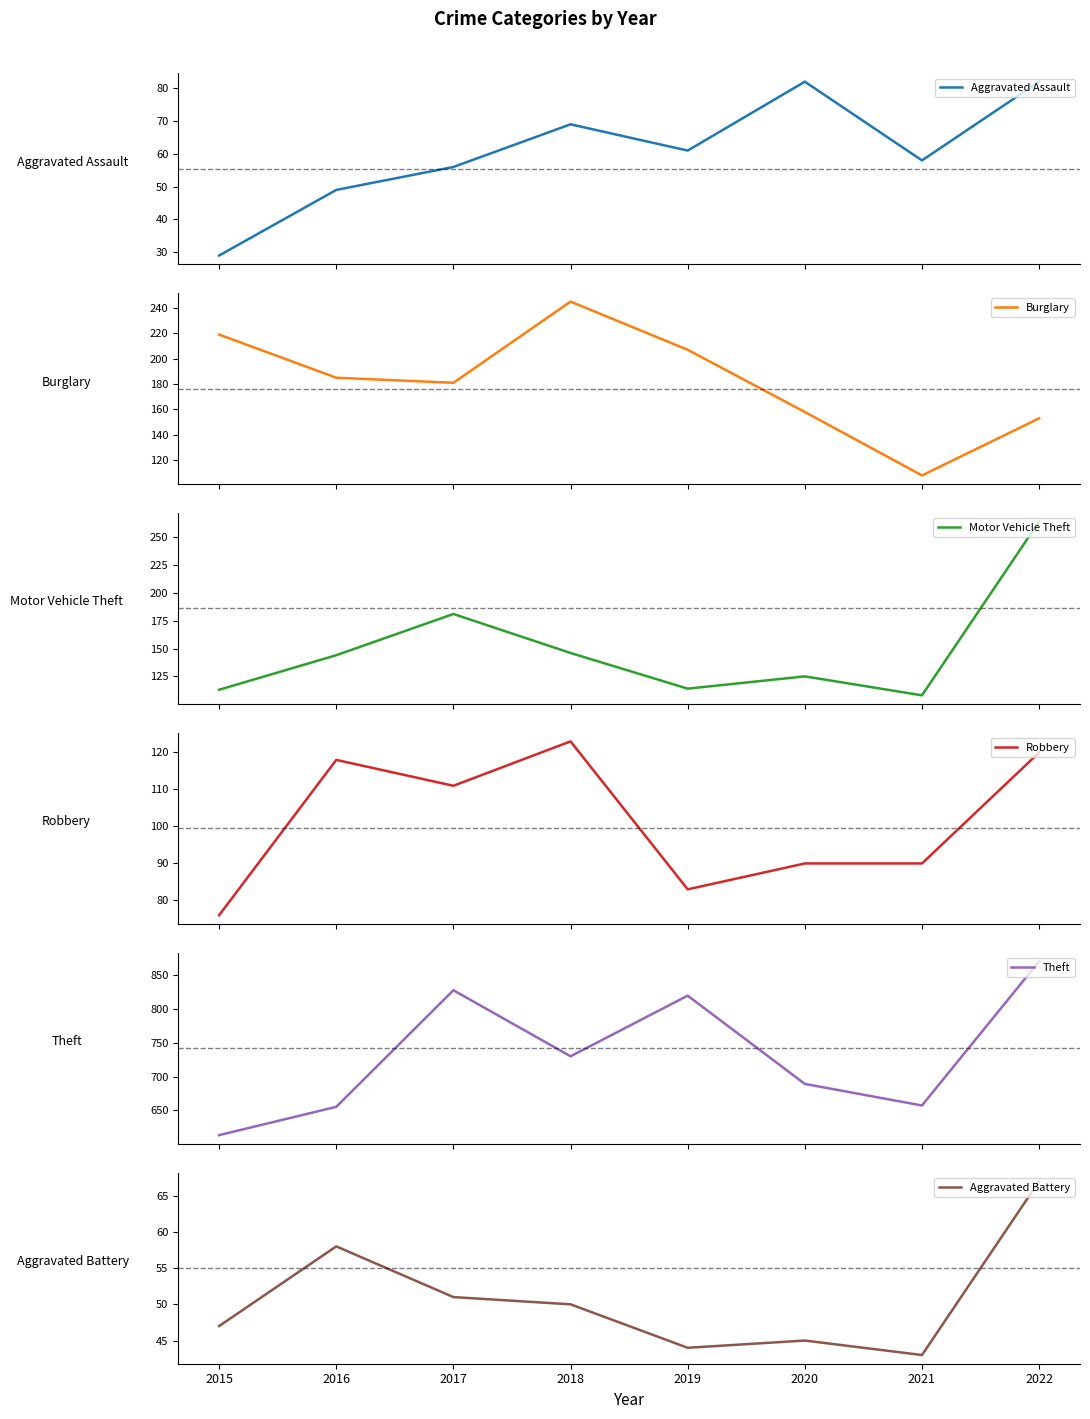

What is the difference between the Aggravated Assault values at 2017 and 2015?

27